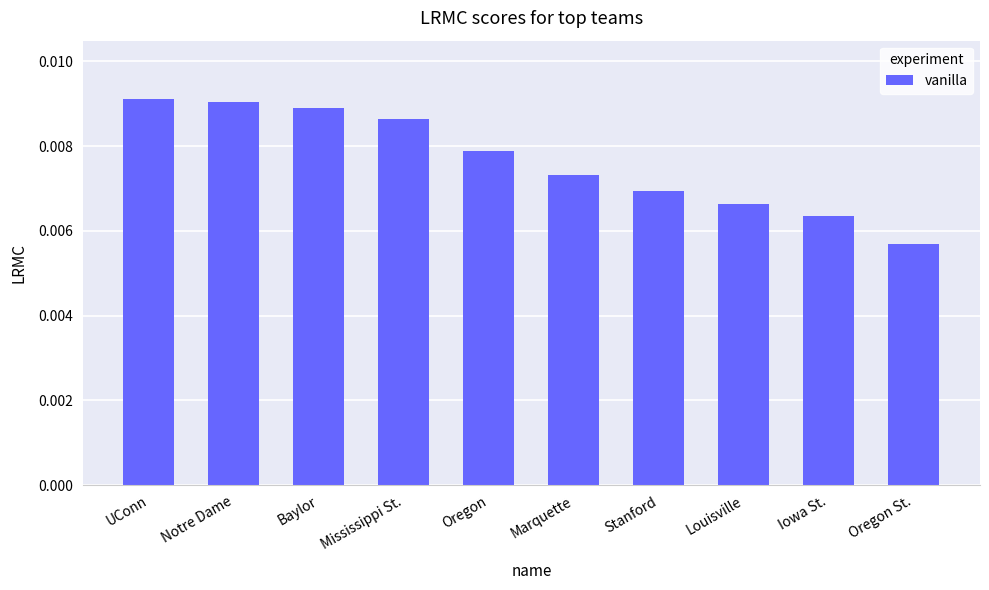

Are the bars horizontal?

No